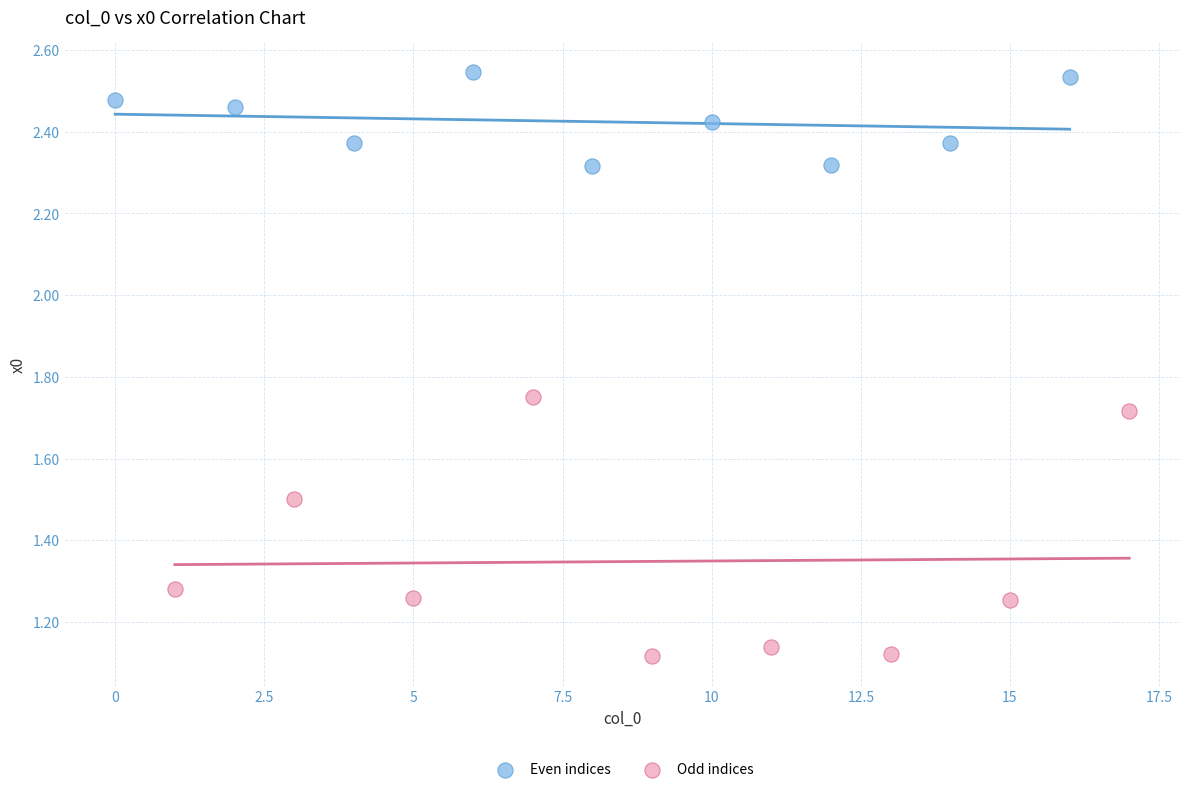

Which series reaches the maximum Y coordinate?

Even indices